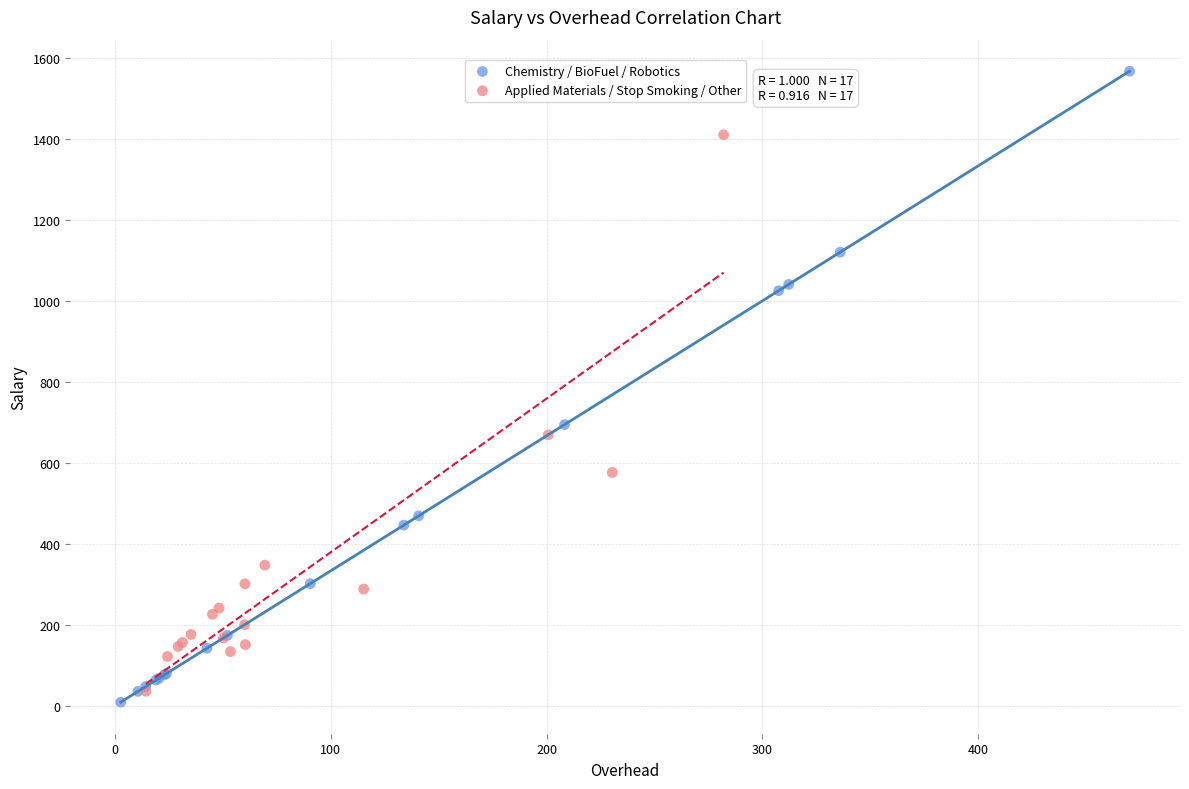

Which series has the widest spread of Y values?

Chemistry / BioFuel / Robotics